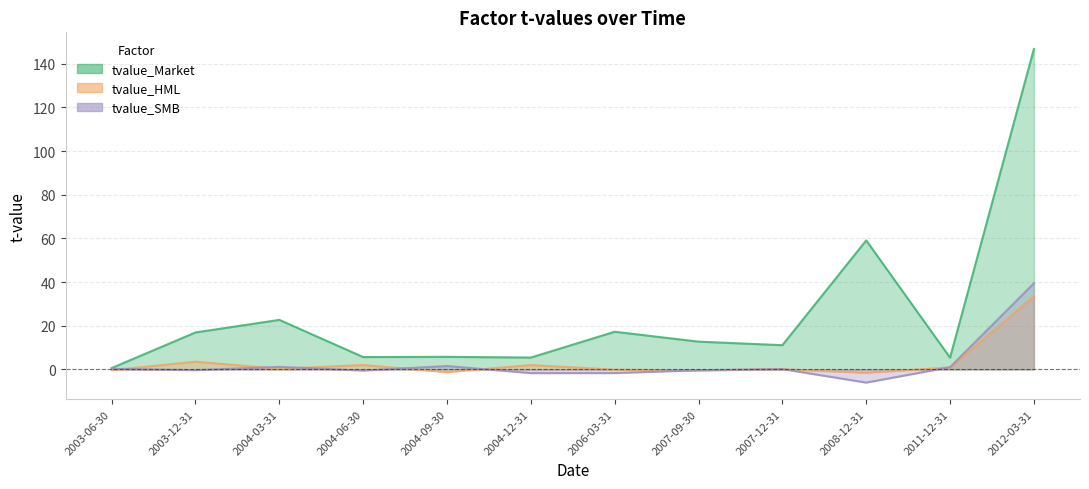

True or false: tvalue_Market and tvalue_HML cross at least once.

False